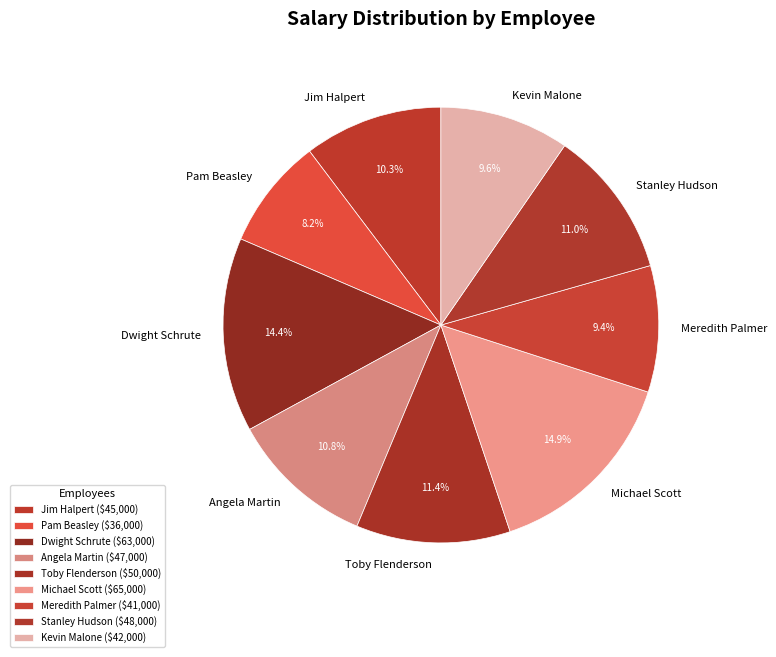

Does Jim Halpert account for over 50% of the chart?

No